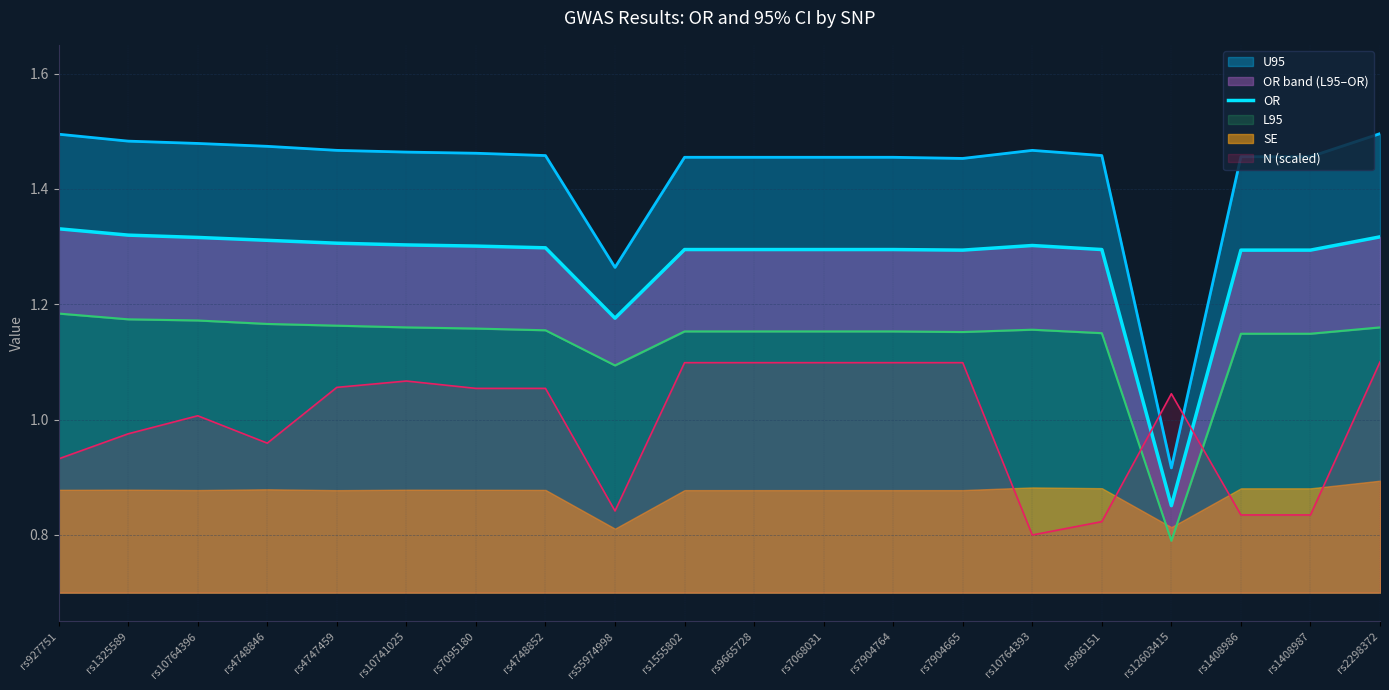

At which category does the chart reach its minimum across all series?

rs12603415